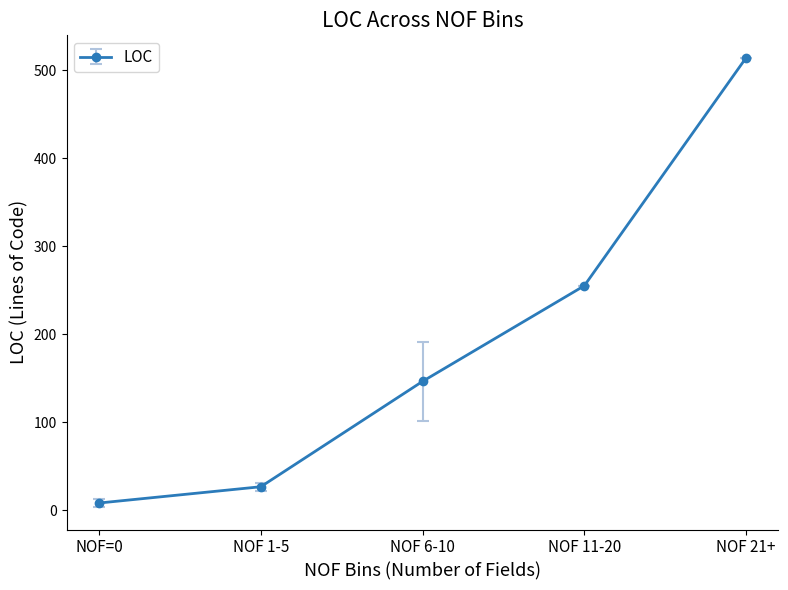

True or false: there are more than 1 points higher than both neighbors.

False